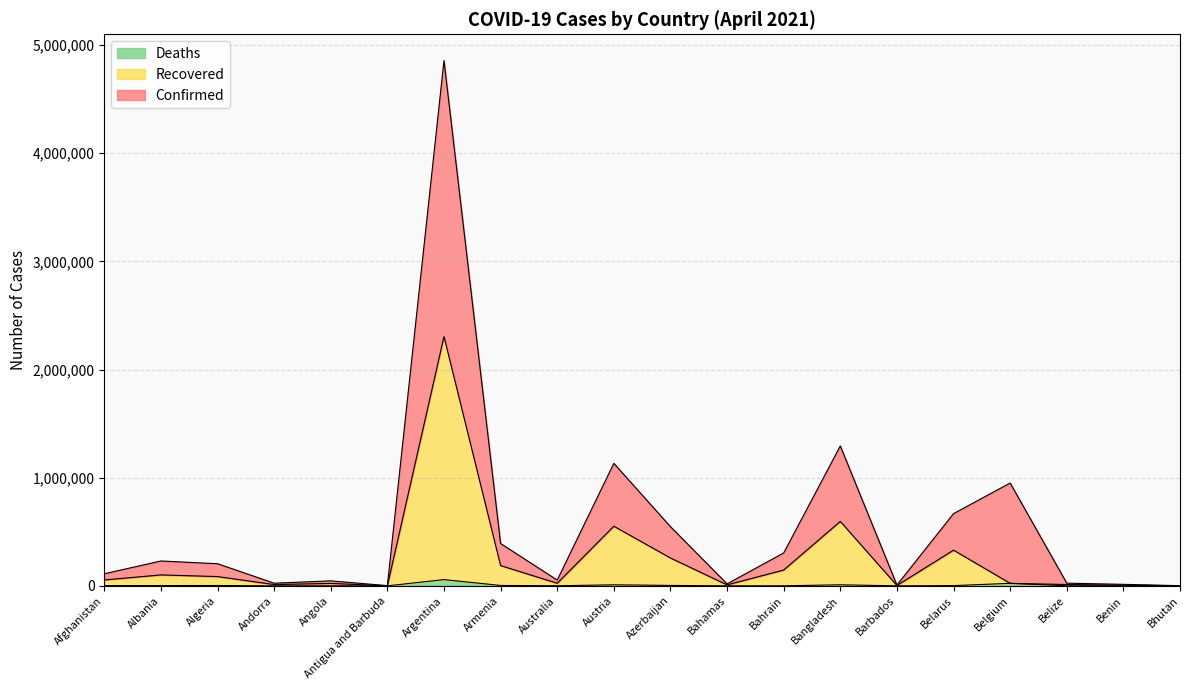

At which category is the sum across all series the highest?

Argentina